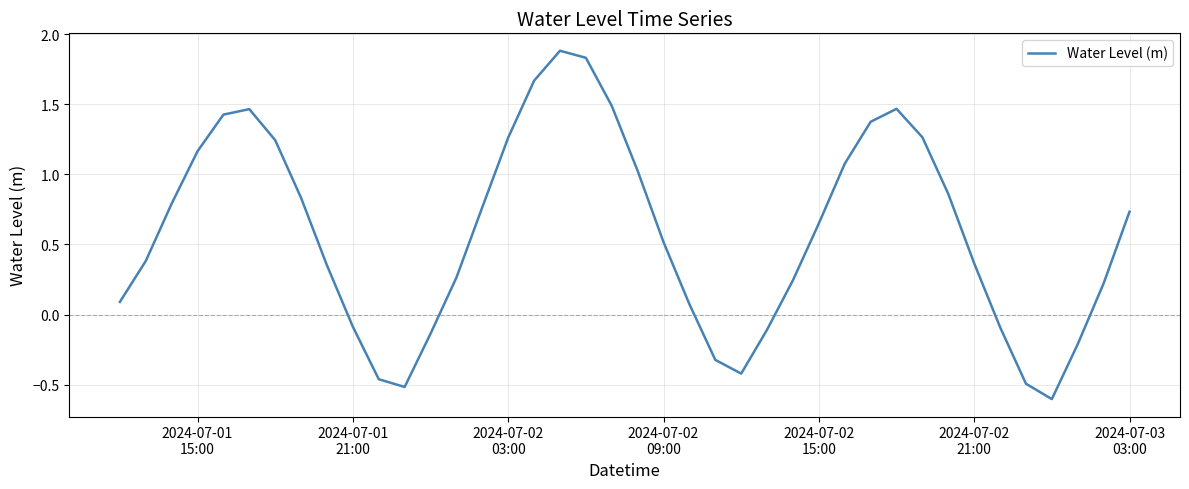

How many interior local valleys (lower than both neighbors) does the data have?

3